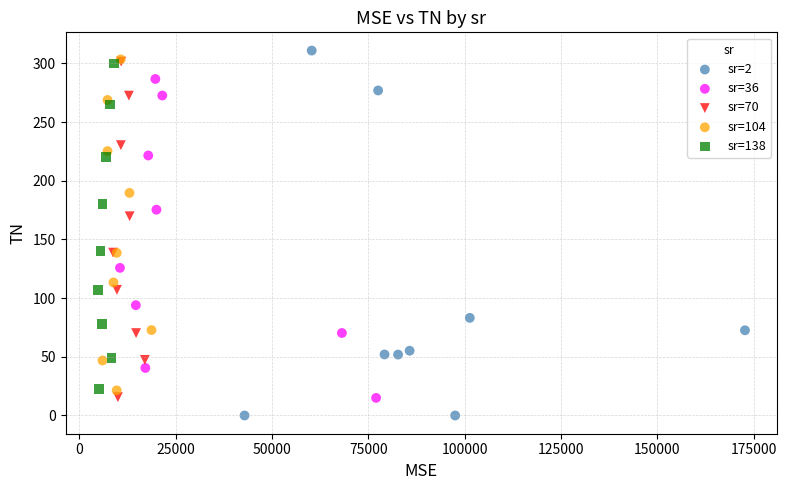

Which series contains the lowest Y value?

sr=2